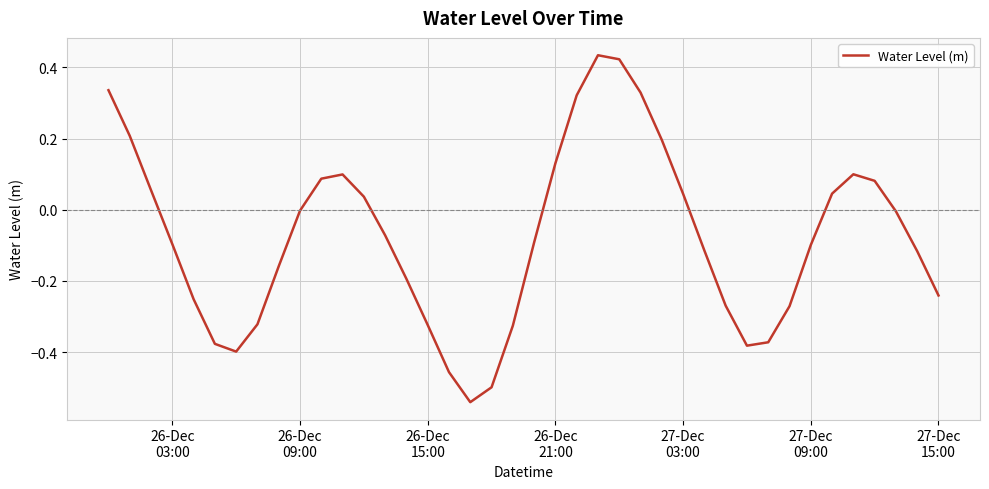

What is the difference between the maximum and minimum values?

1.0